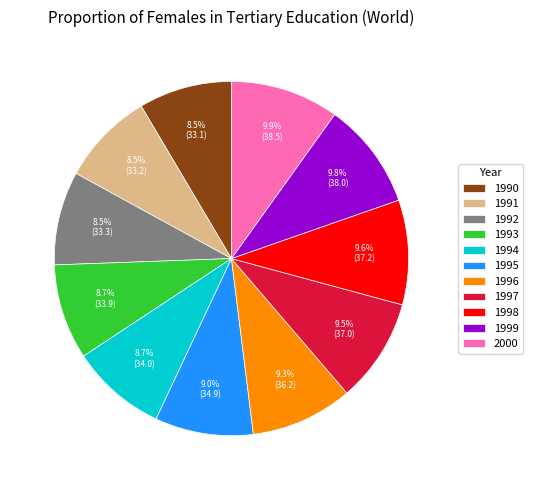

To the nearest percent, what is the difference between the largest and smallest slice percentages?

1%